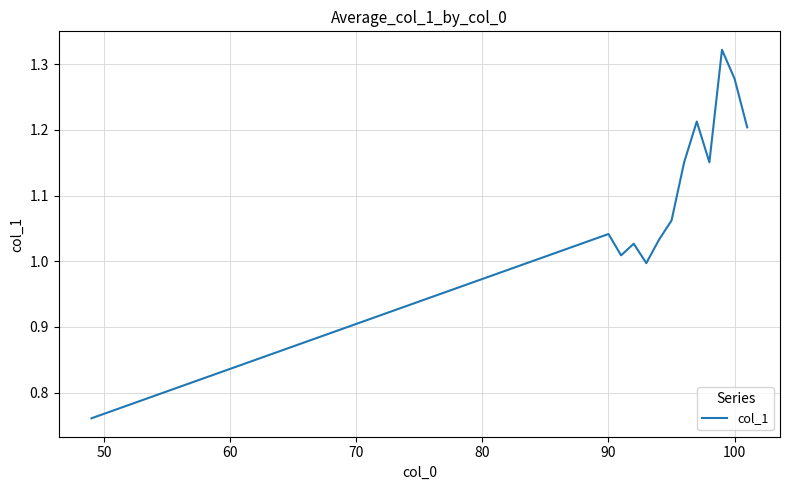

The chart shows a value of 1.5 at 90. True or false?

False